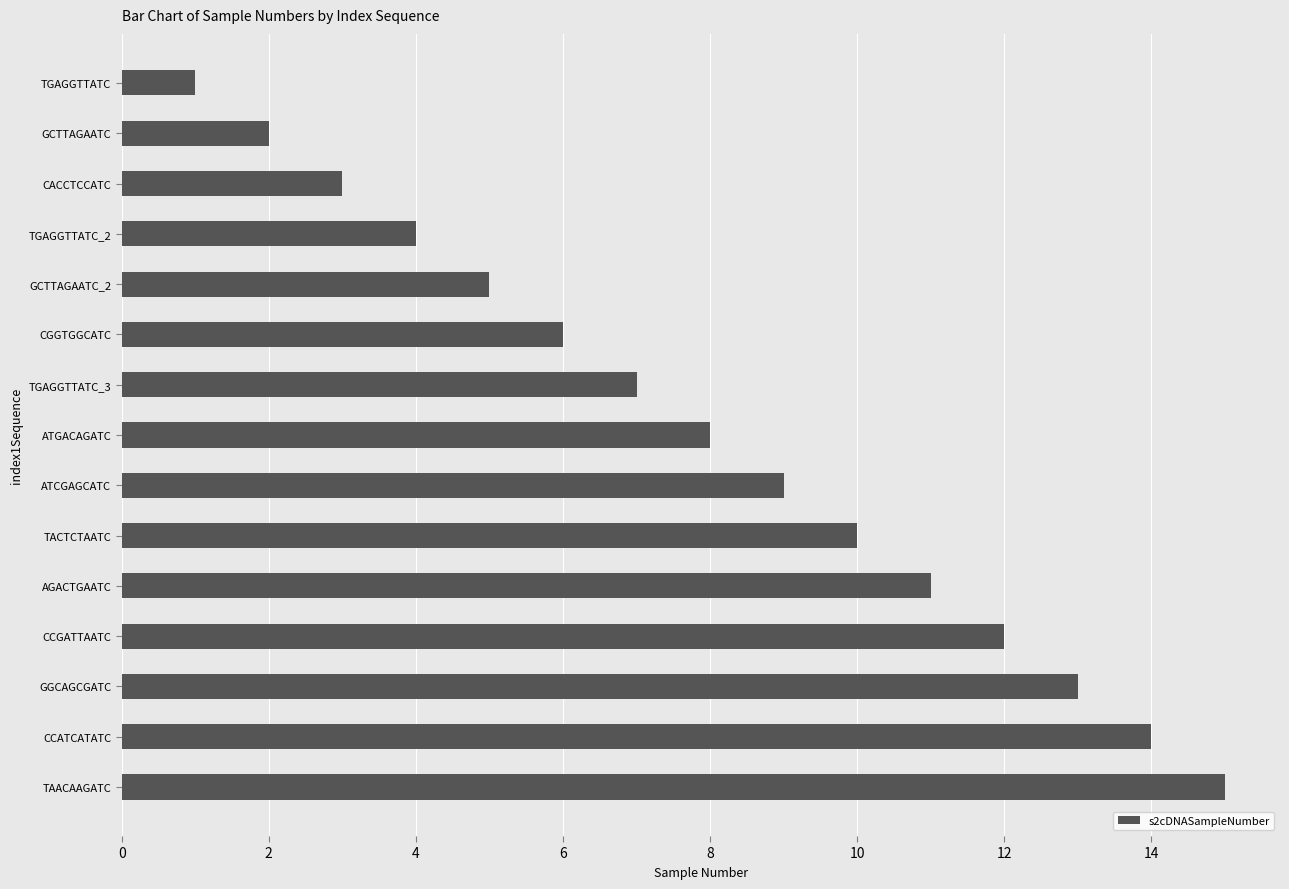

Is it true that the value at TGAGGTTATC_2 is 4?

True